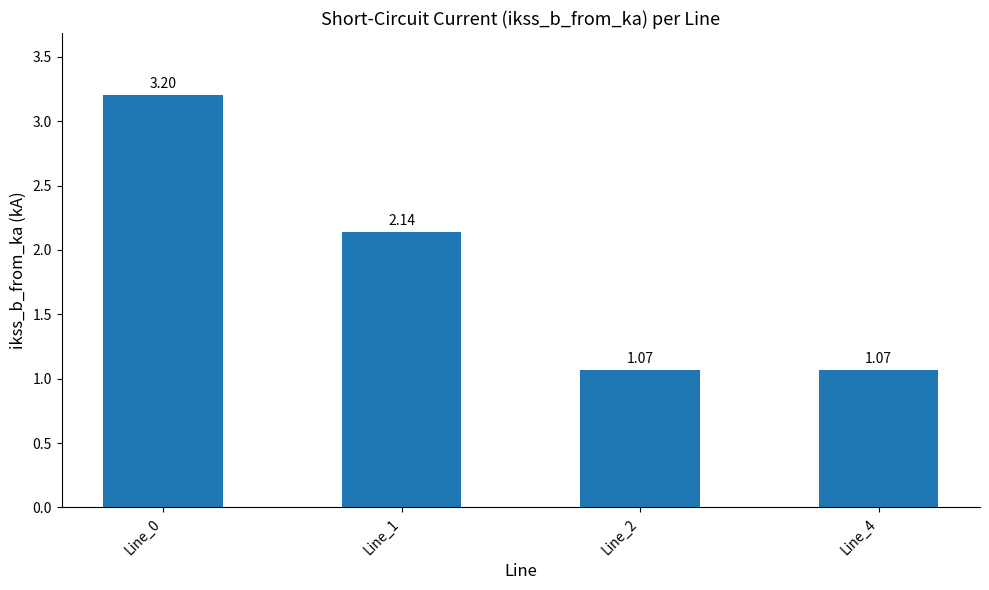

What is the change in value from Line_0 to Line_2?

-2.1